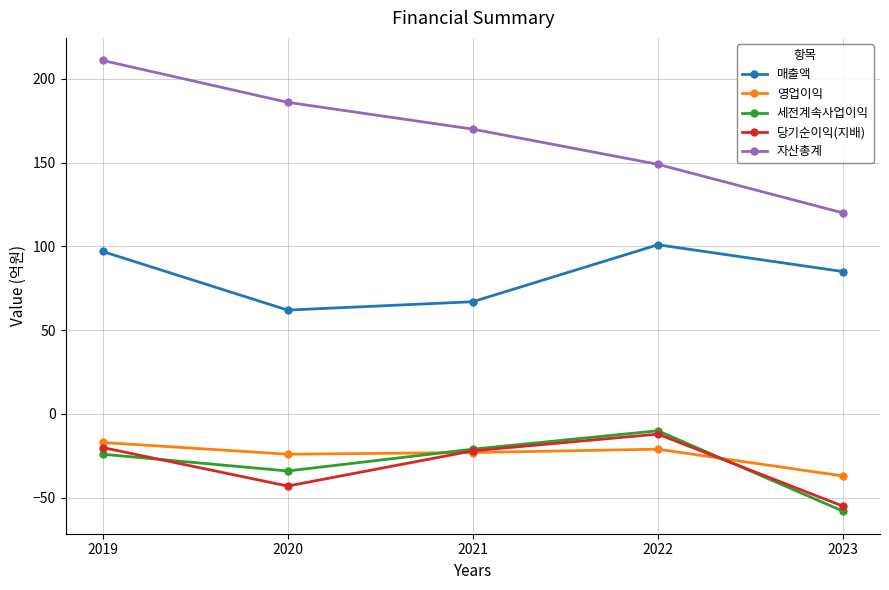

At how many categories does at least one series exceed 30?

5